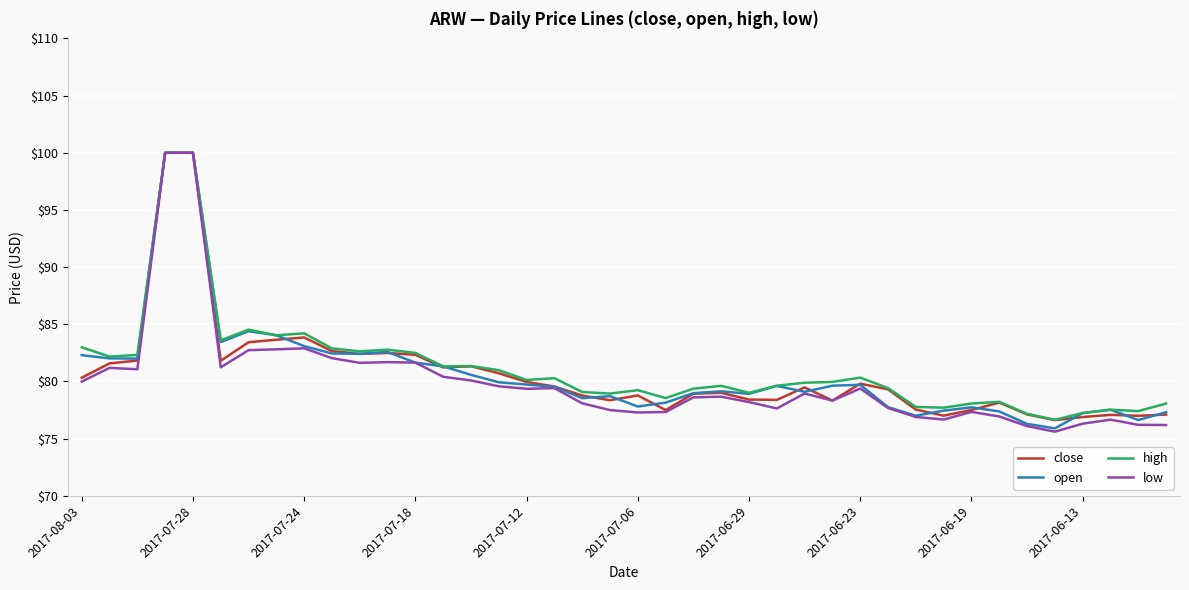

What is the difference between the maximum and minimum values in the low series?

24.4